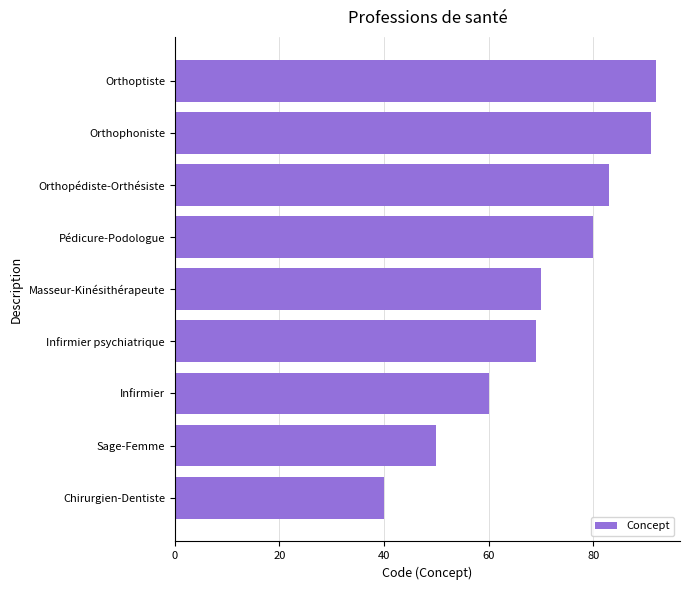

Is it true that the value at Infirmier is 89?

False